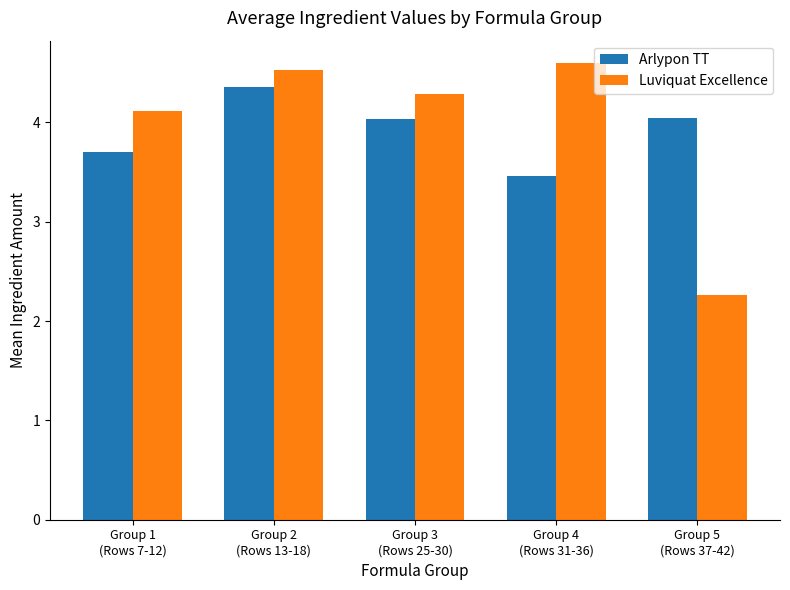

What is the minimum value for Arlypon TT?

3.5